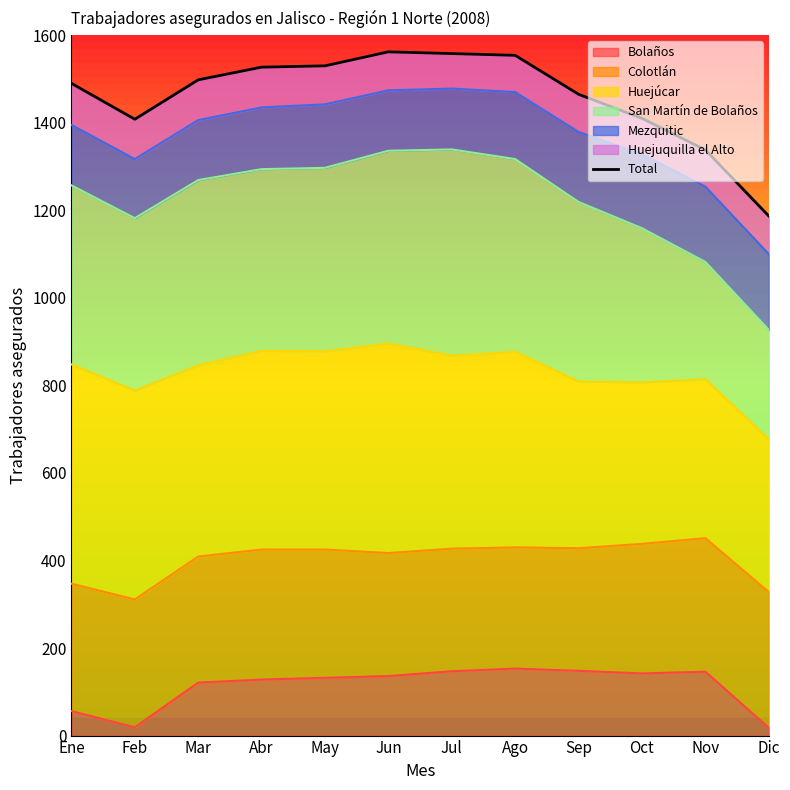

Reading right to left, what are all the values shown in this chart?

Dic=1187	Nov=1338	Oct=1410	Sep=1465	Ago=1554	Jul=1558	Jun=1562	May=1530	Abr=1527	Mar=1498	Feb=1408	Ene=1490